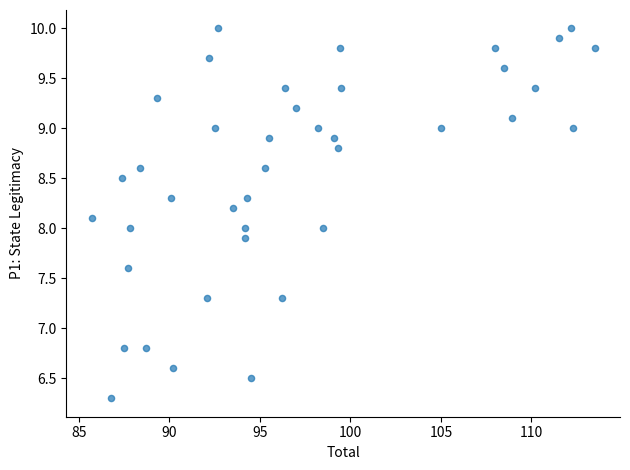

What is the range of Y values (max minus min)?

3.7